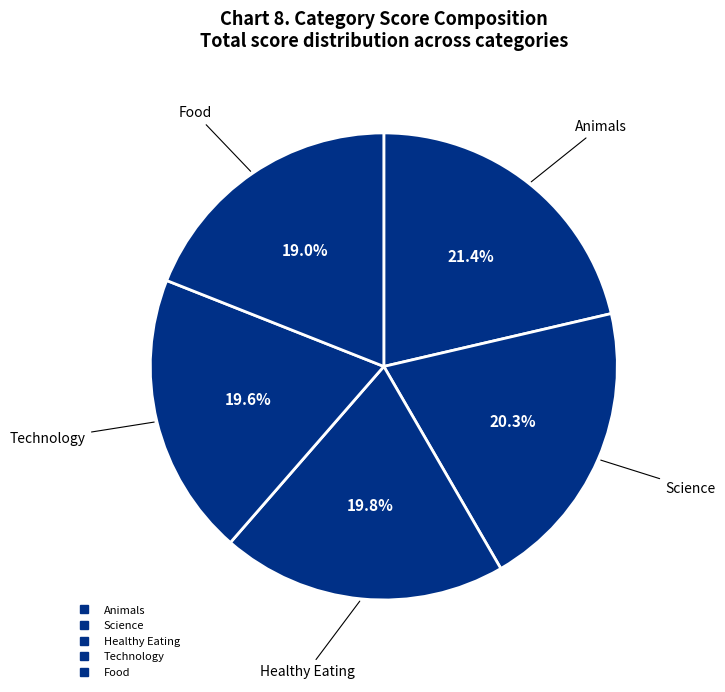

To the nearest percent, what is the average slice percentage?

20%